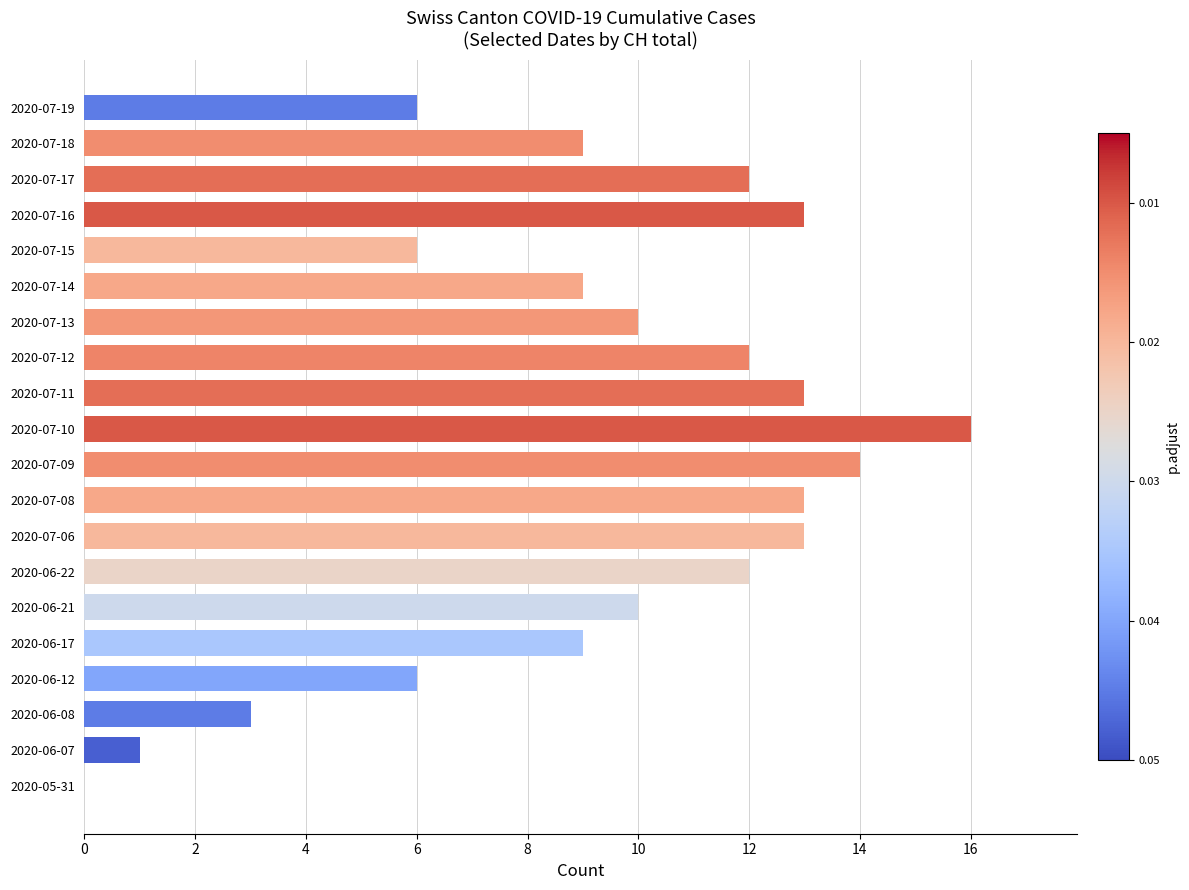

What is the sum of all values?

187